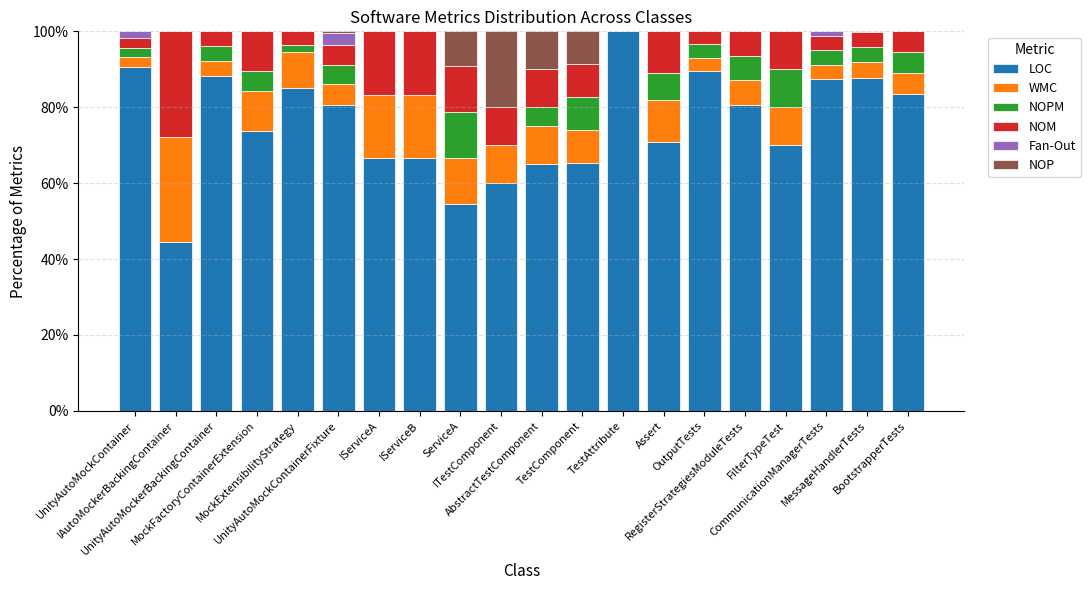

What are all the series names shown in the legend?

LOC, WMC, NOPM, NOM, Fan-Out, NOP